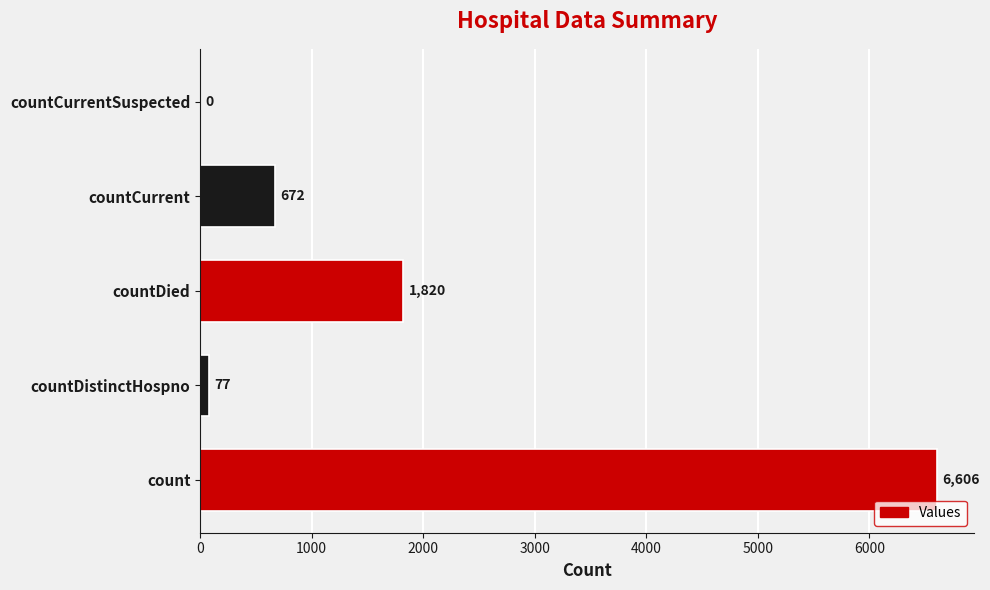

Between countDistinctHospno and countDied, which is larger?

countDied